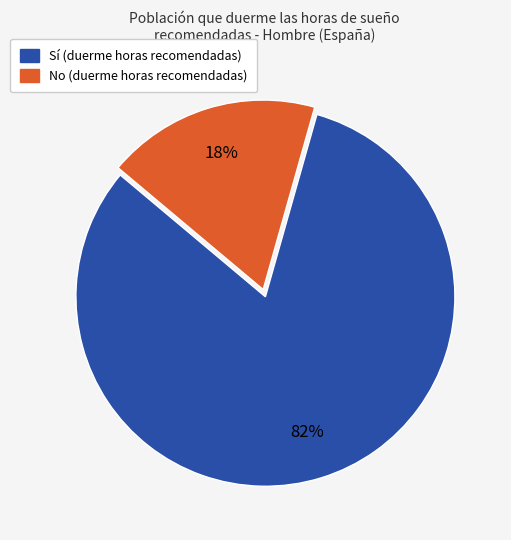

To the nearest percent, what is the average slice percentage?

50%